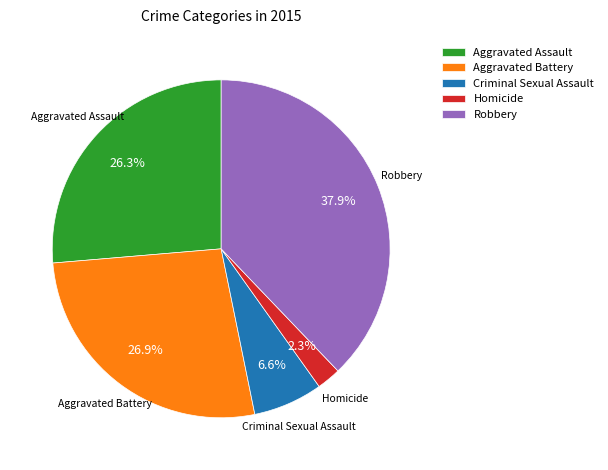

How many segments does this pie chart have?

5